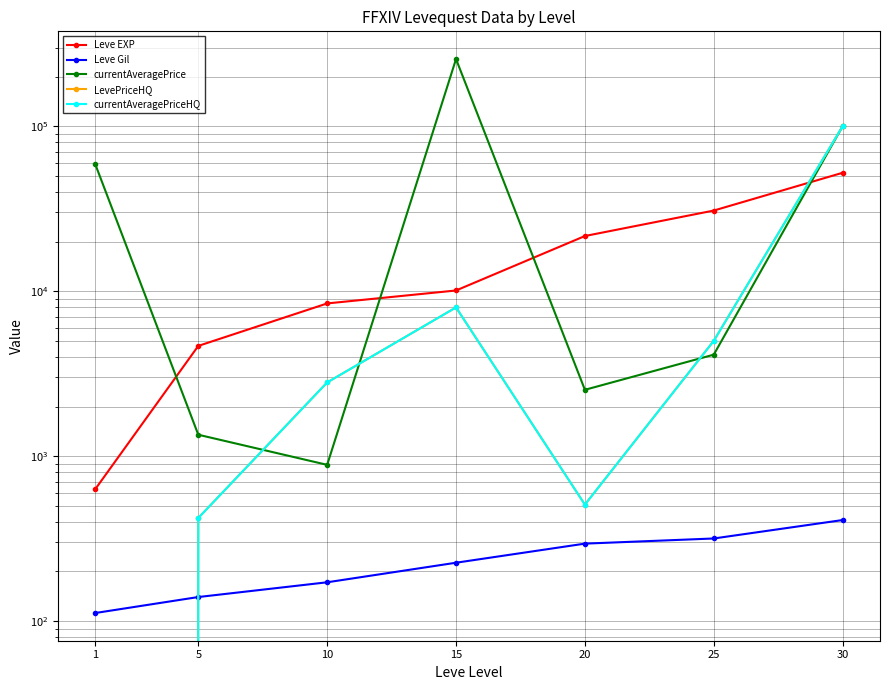

The value of currentAveragePrice at 15 is 255458.4. True or false?

True